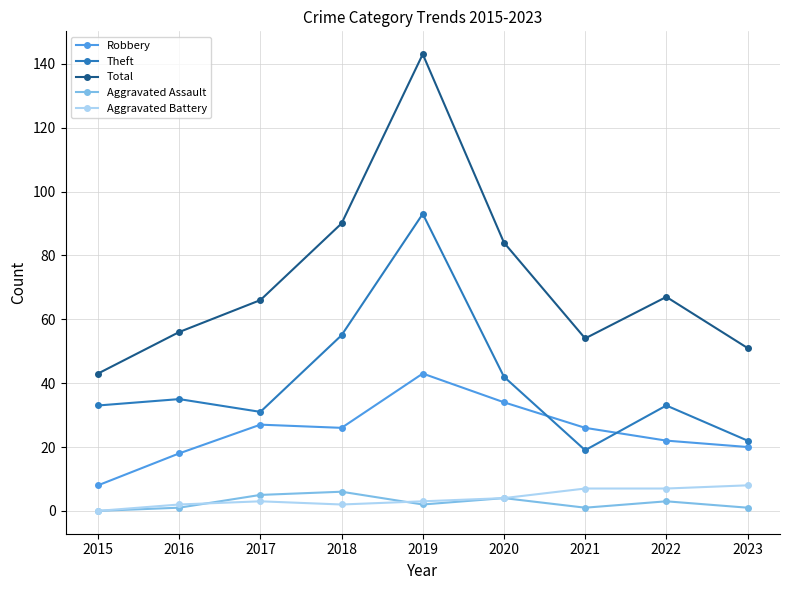

The value of Robbery at 2017 is 13. True or false?

False